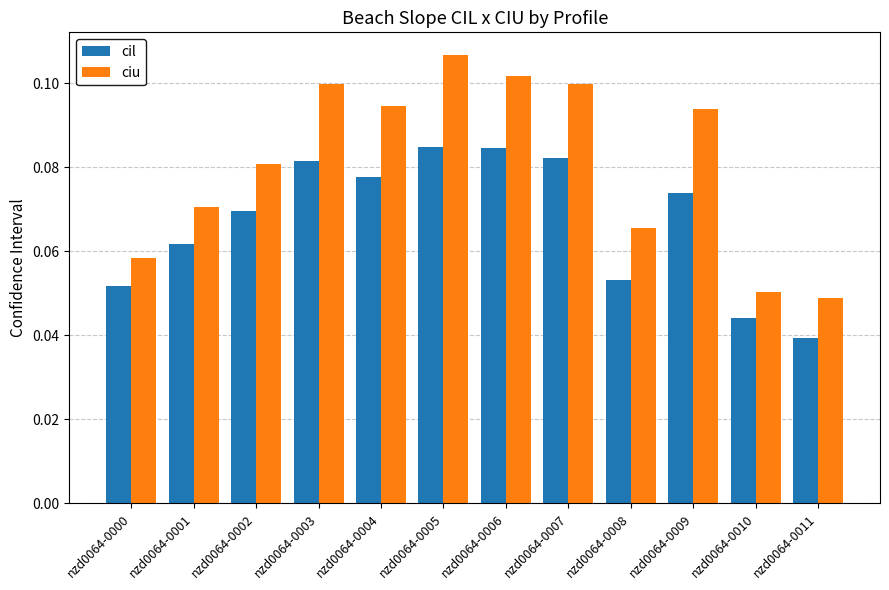

Which series has the widest spread of values?

ciu